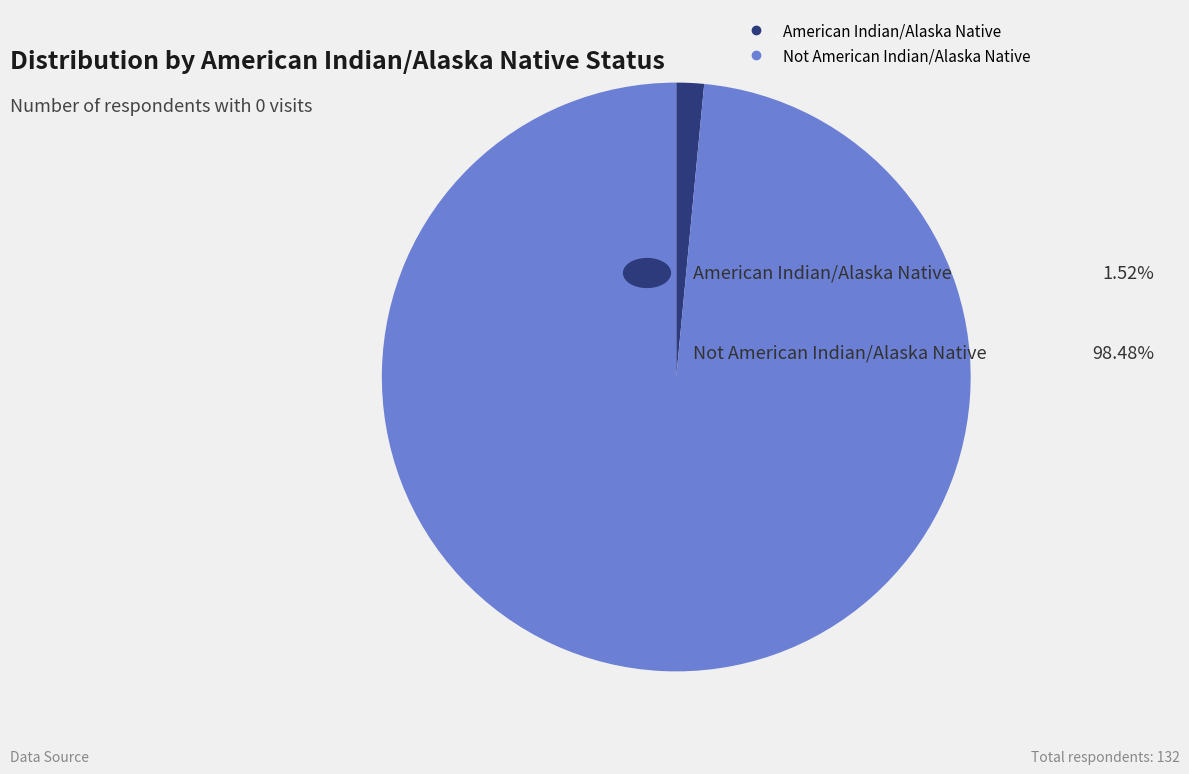

Is the sum of Not American Indian/Alaska Native and American Indian/Alaska Native greater than half?

Yes